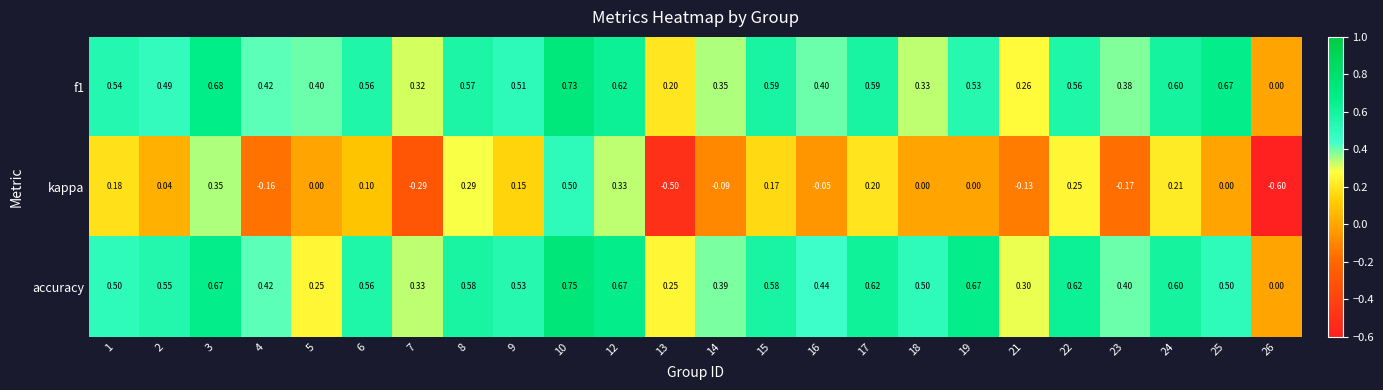

Which series has the largest total across all categories?

accuracy